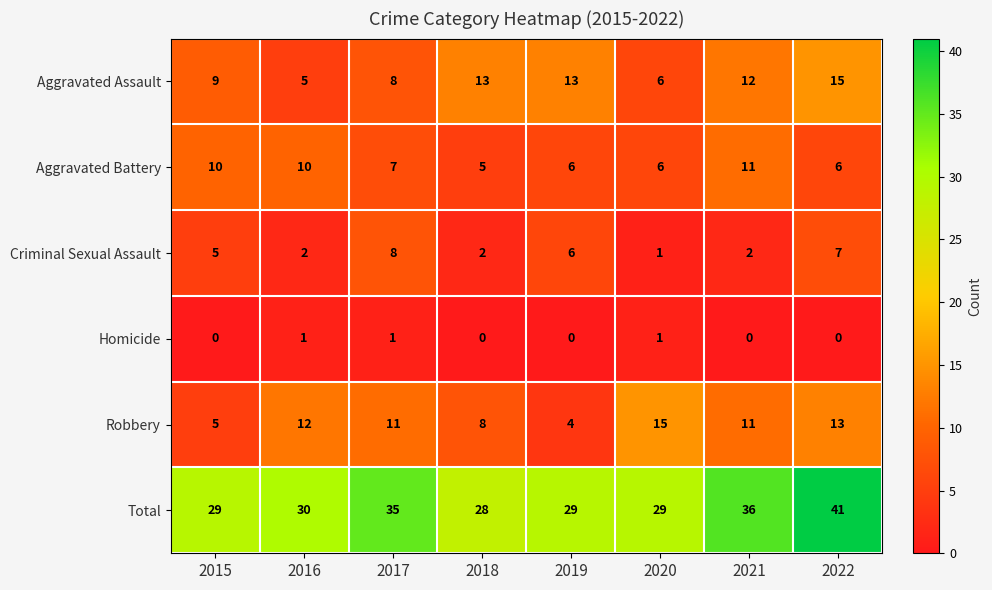

What is the difference between the maximum and minimum values in the Total series?

13